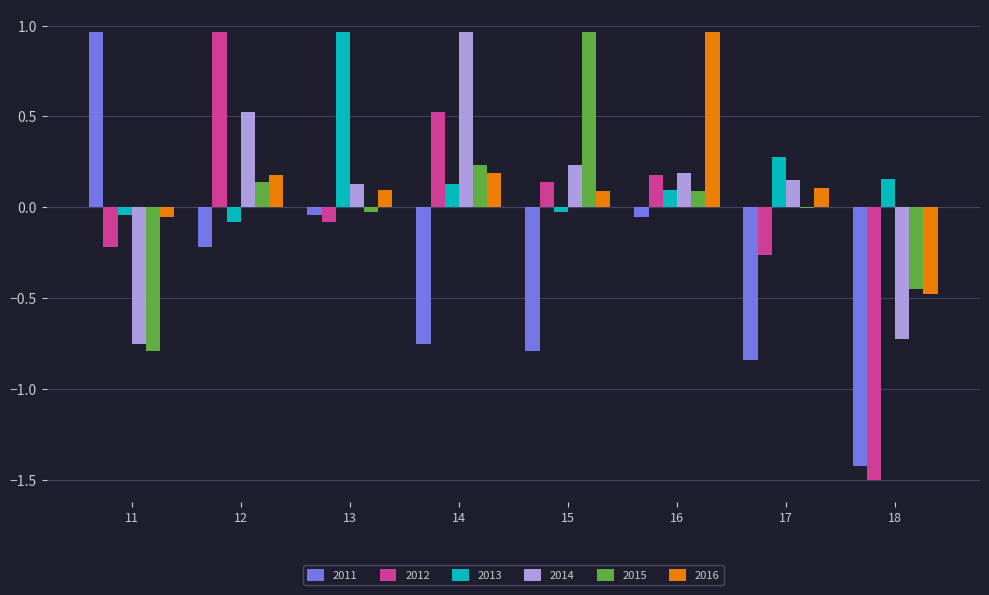

True or false: 2013 has a value of 0.1 at 16.

True